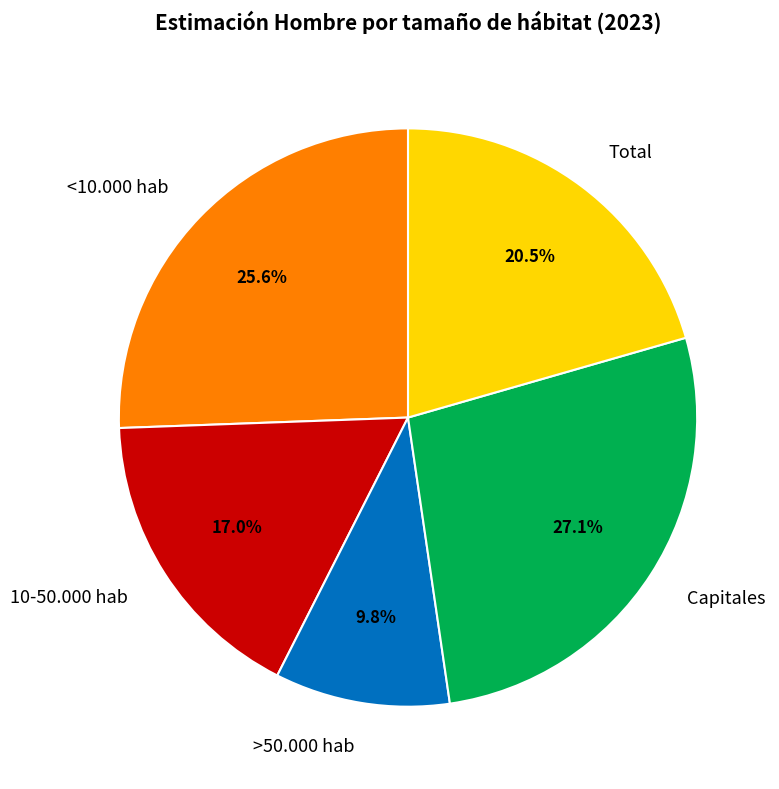

Rank the categories by value from highest to lowest.

Capitales, <10.000 hab, Total, 10-50.000 hab, >50.000 hab